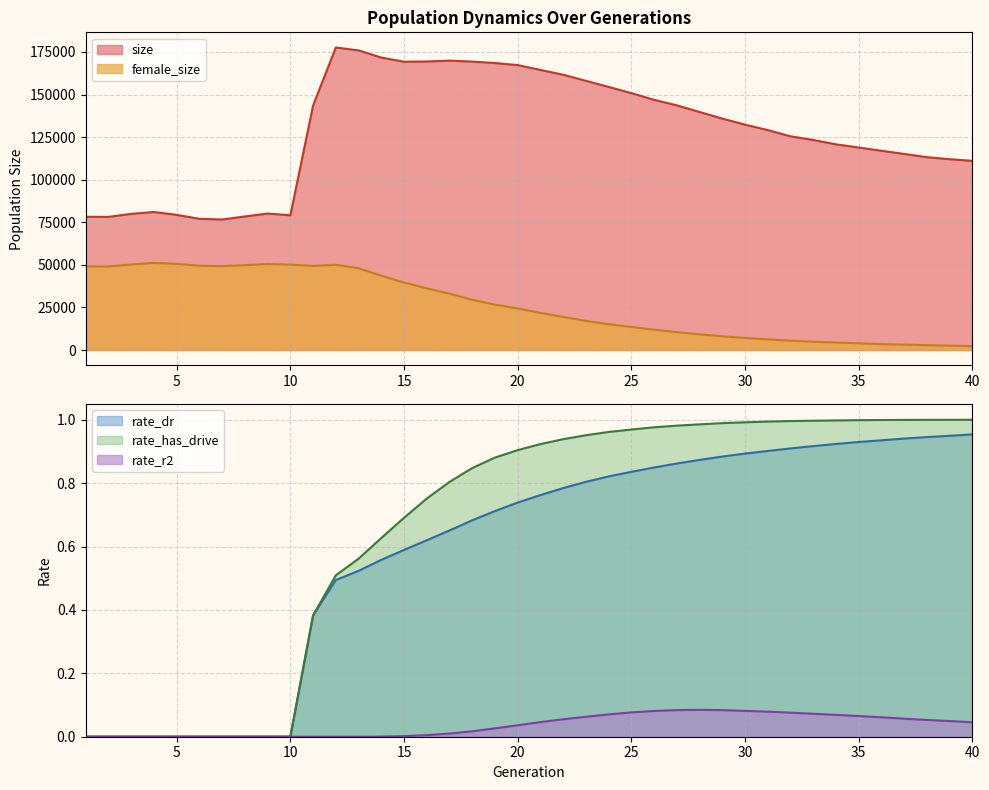

What is the value of the rate_r2 point at the 32nd from the left?

0.1